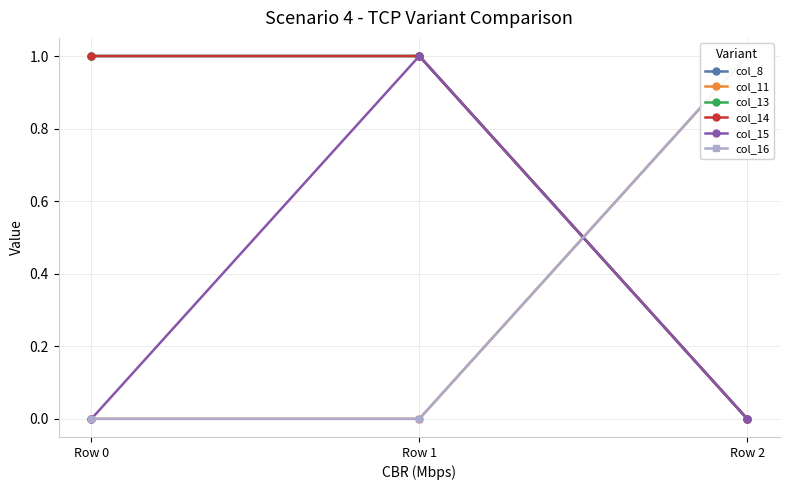

What is the difference between the maximum and minimum values in the col_14 series?

1